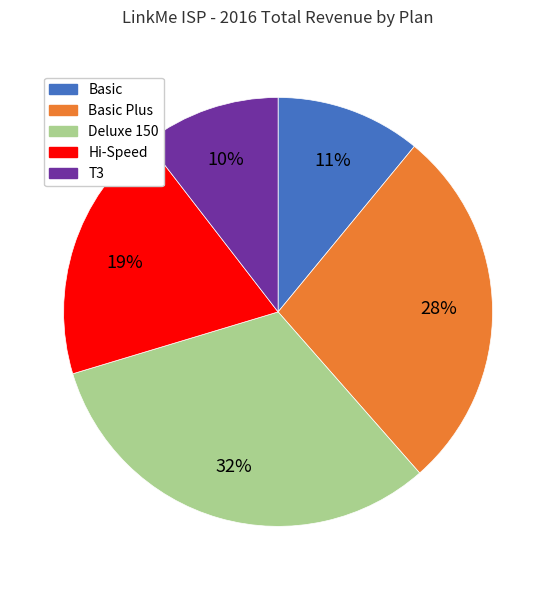

To the nearest percent, what is the average slice percentage?

20%